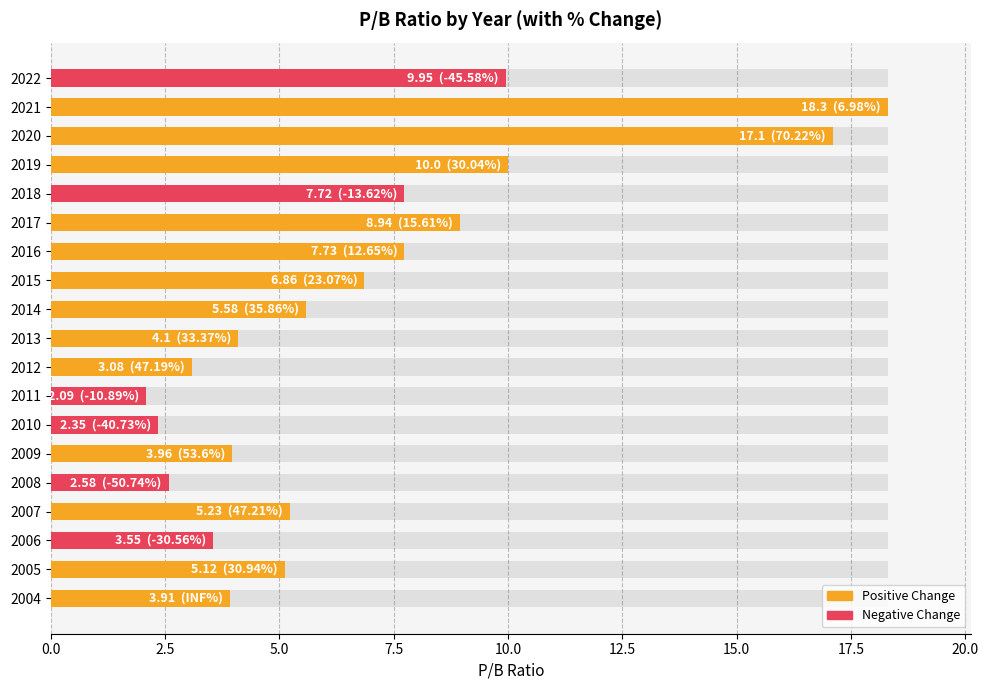

What is the approximate value at 2007?

5.2